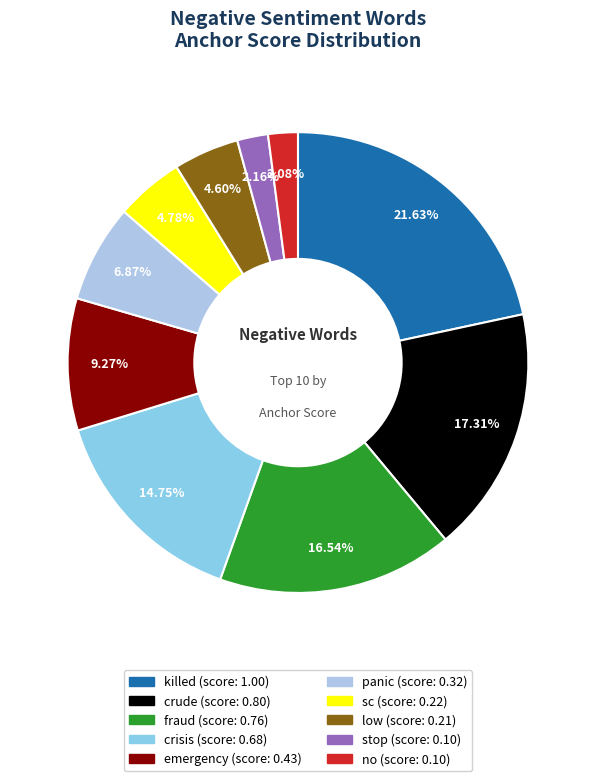

Is there a majority slice in this chart?

No